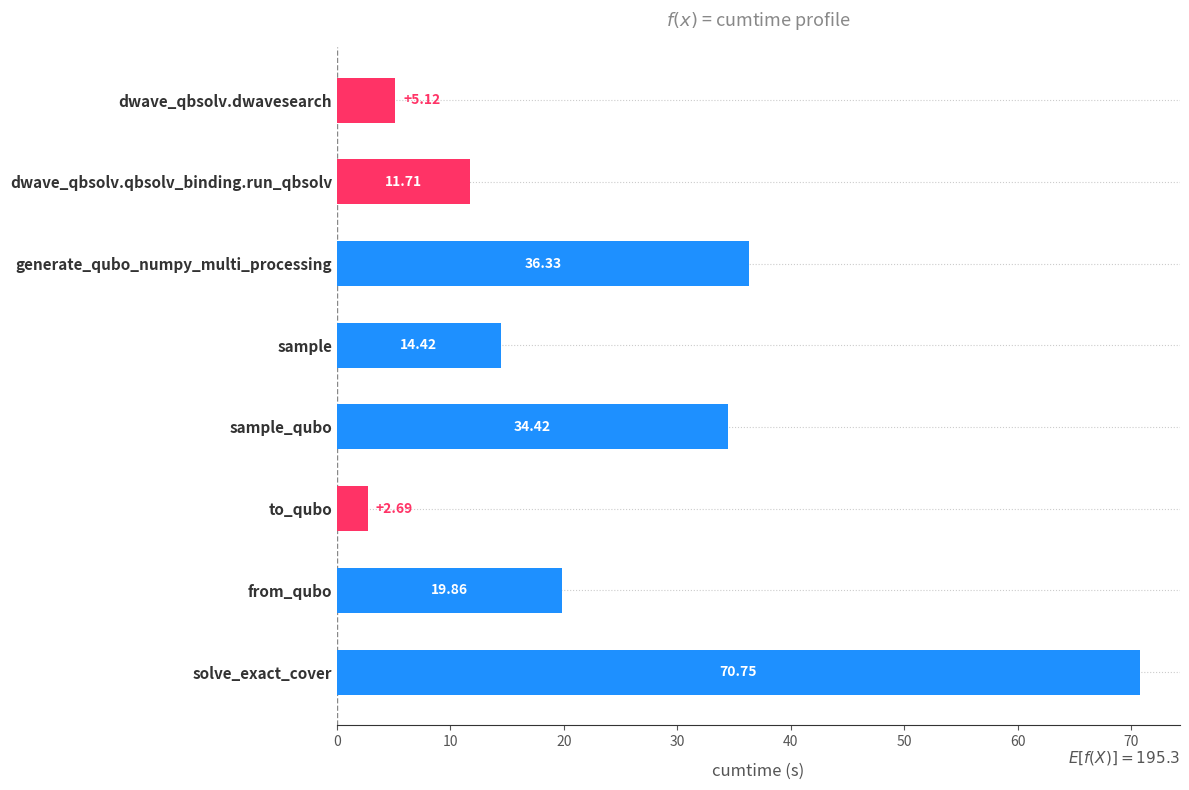

Rank the categories by value from lowest to highest.

to_qubo, dwave_qbsolv.dwavesearch, dwave_qbsolv.qbsolv_binding.run_qbsolv, sample, from_qubo, sample_qubo, generate_qubo_numpy_multi_processing, solve_exact_cover